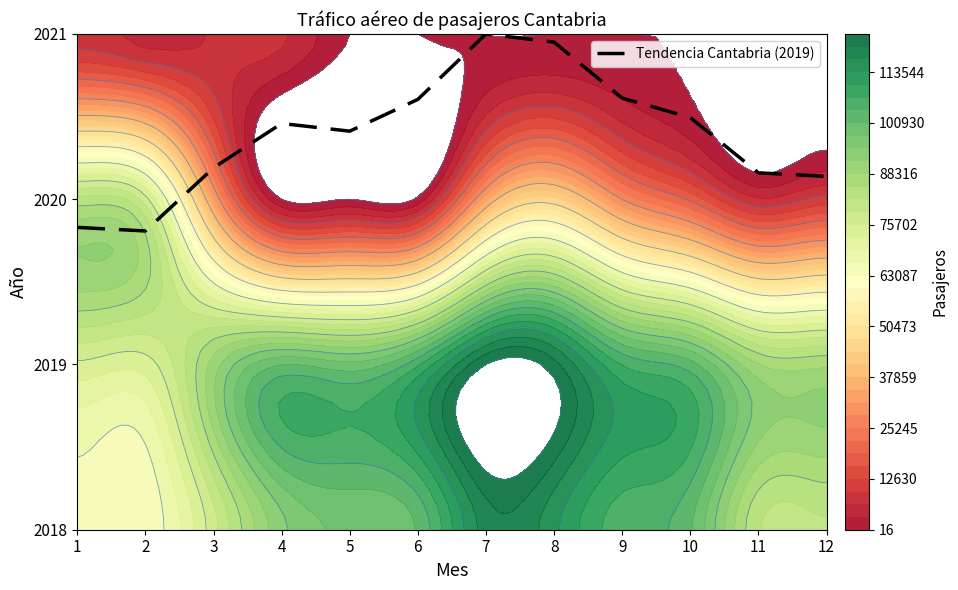

What is the difference between the maximum and second lowest values in the 2021 series?

8049